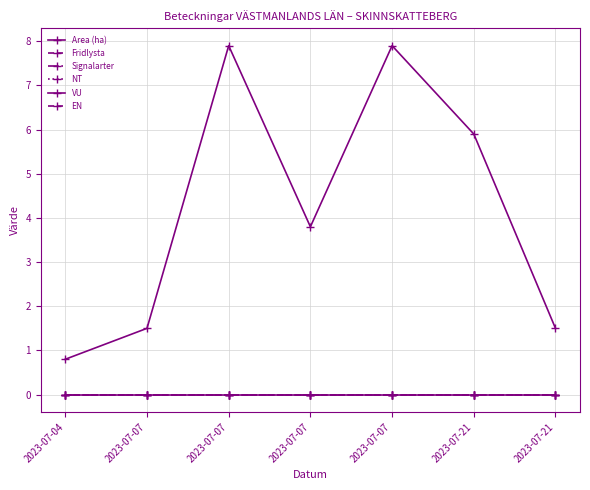

Between 2023-07-21 and 2023-07-07, which is larger?

2023-07-21